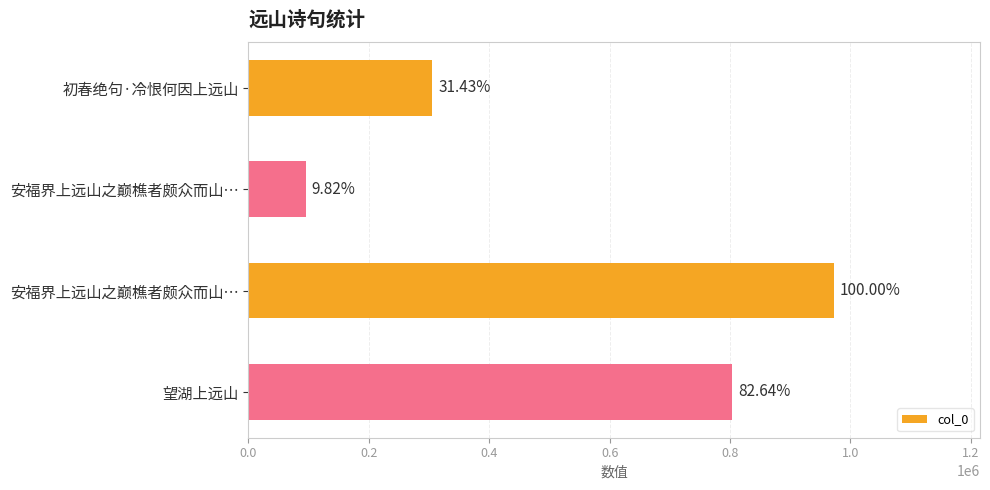

What is the greatest value displayed?

972411